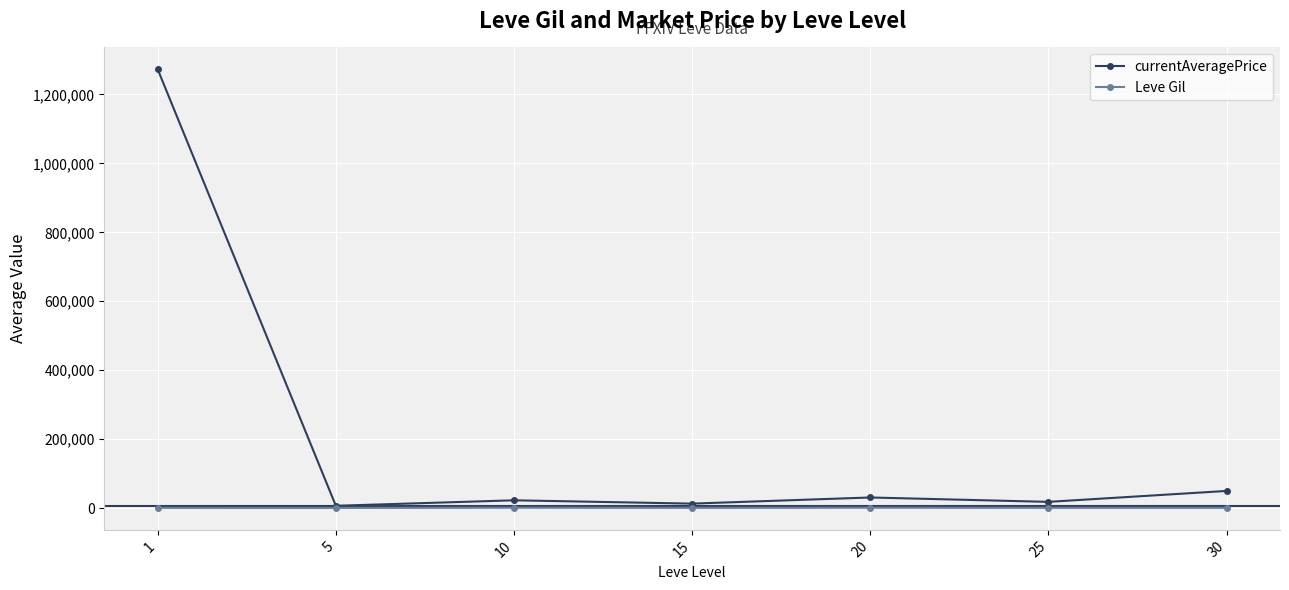

What is the approximate value of Leve Gil at 1?

349.8